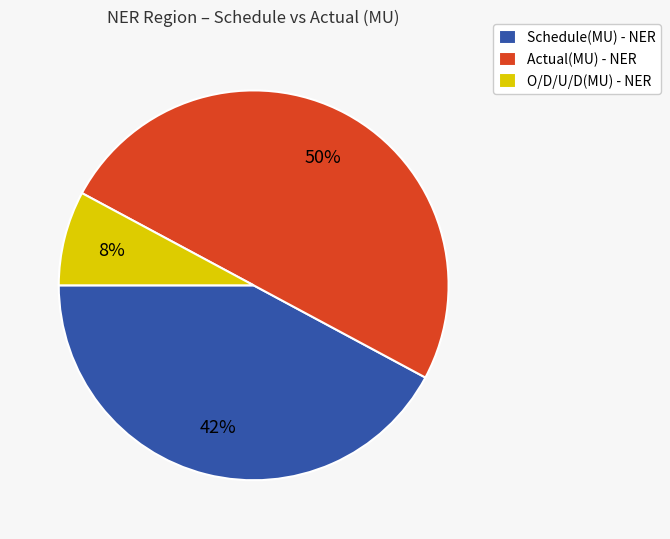

The Schedule(MU) - NER slice represents 31% of the pie. True or false?

False